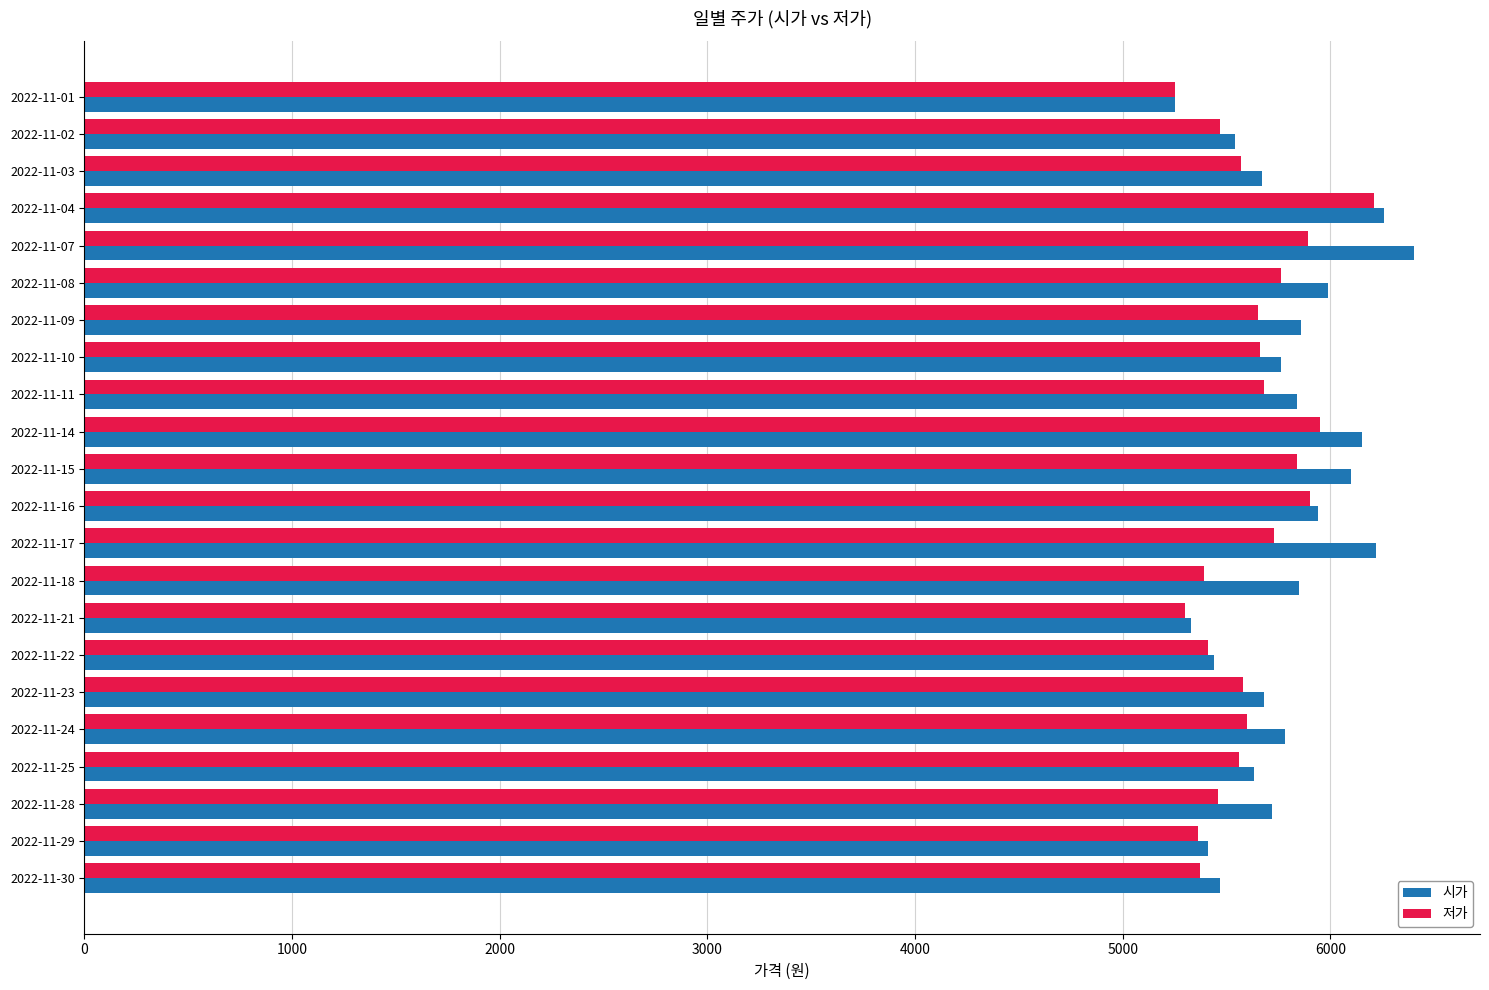

What is the sum of all 시가 values?

127290